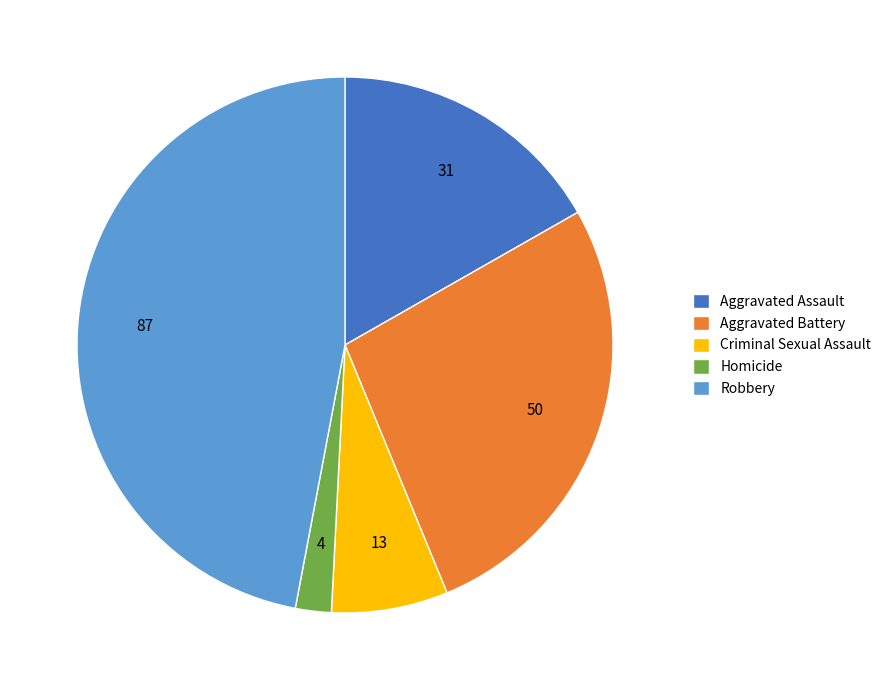

Is it true that Robbery is 38% of the pie?

False